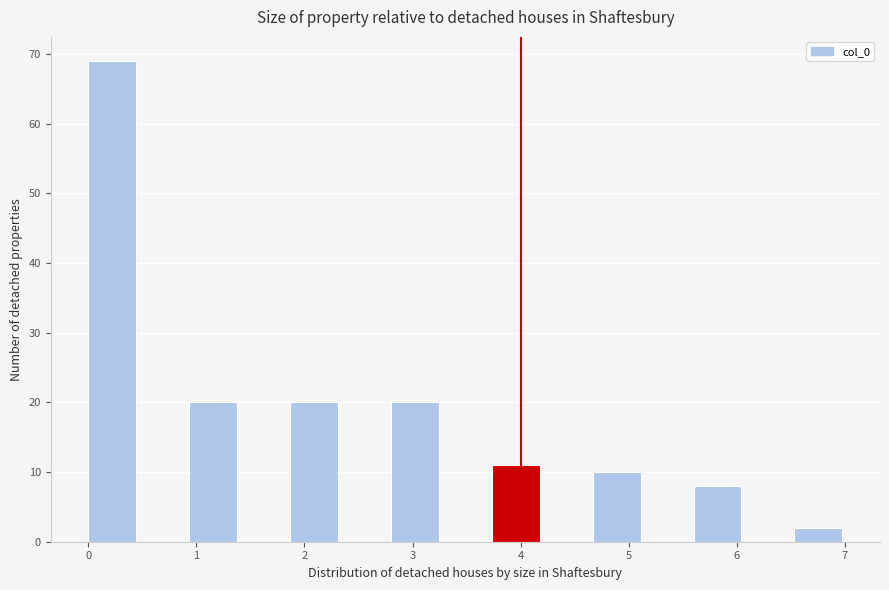

Reading left to right, list every bar in this chart as the range it spans on the x-axis followed by its height. Neither the bar edges nor the heights are printed on the chart, so give them approximately, as read against the axes.

0.0 to 0.5: 69
0.5 to 0.9: 0
0.9 to 1.4: 20
1.4 to 1.9: 0
1.9 to 2.3: 20
2.3 to 2.8: 0
2.8 to 3.3: 20
3.3 to 3.7: 0
3.7 to 4.2: 11
4.2 to 4.7: 0
4.7 to 5.1: 10
5.1 to 5.6: 0
5.6 to 6.1: 8
6.1 to 6.5: 0
6.5 to 7.0: 2